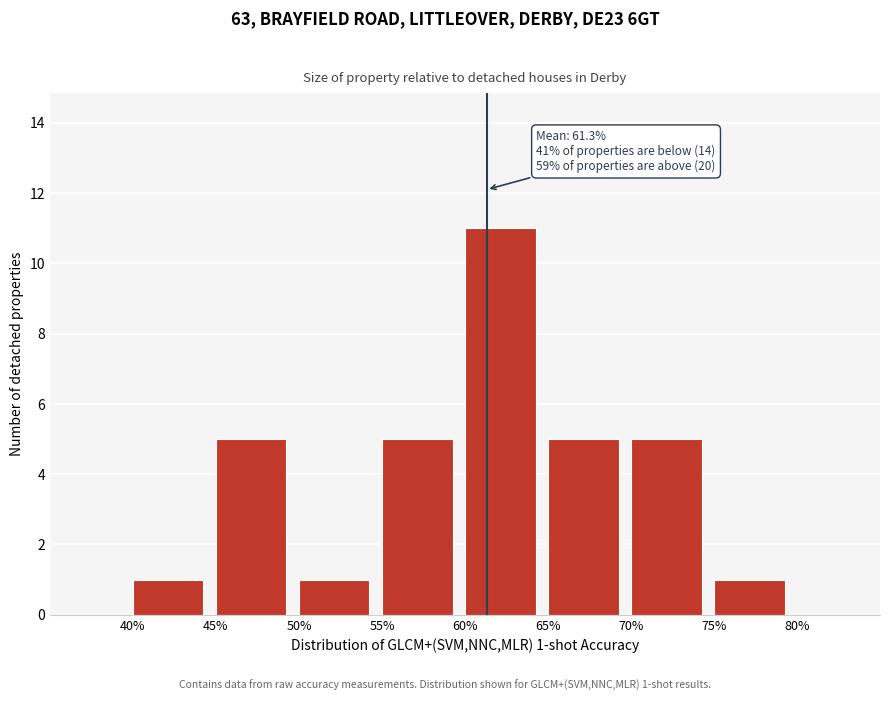

Over which range of the x-axis is the bar tallest?

60% to 65%